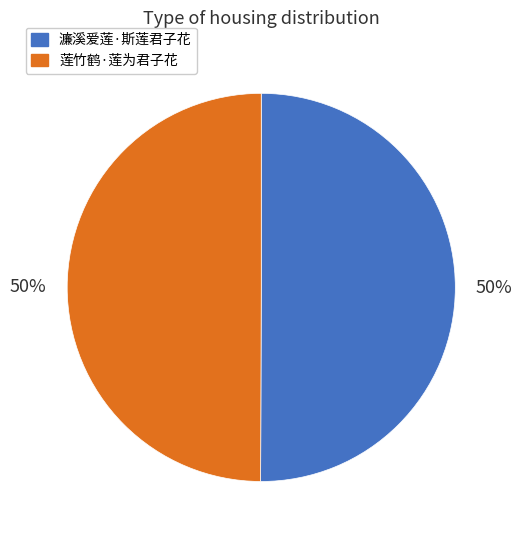

Is it true that 濂溪爱莲·斯莲君子花 is 56% of the pie?

False